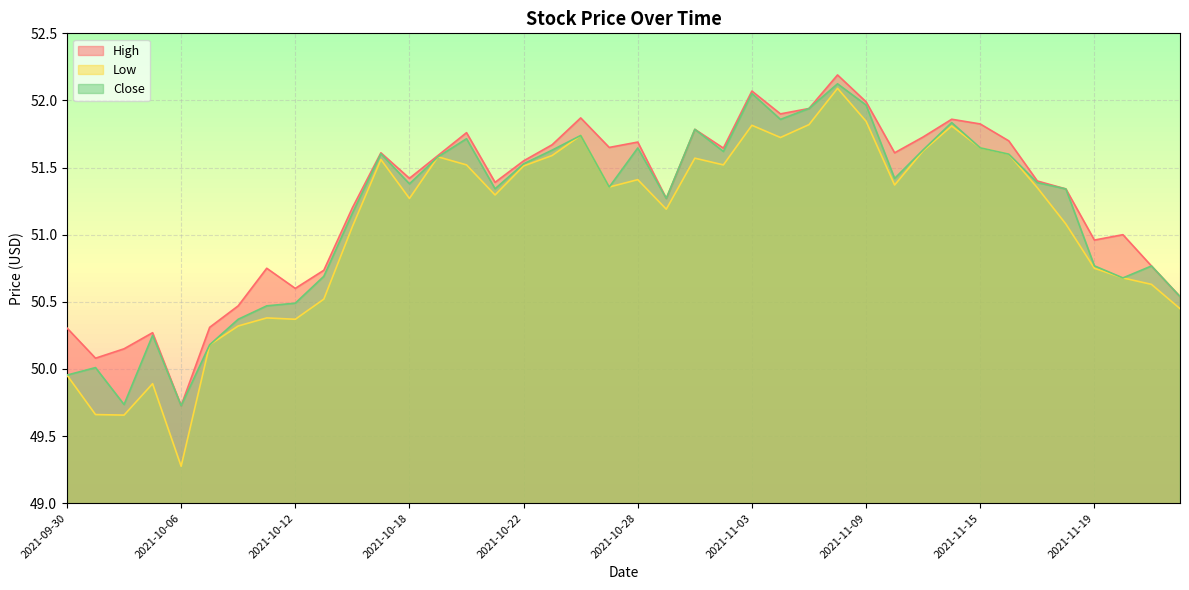

The High series shows 73.6 at 2021-10-05. True or false?

False